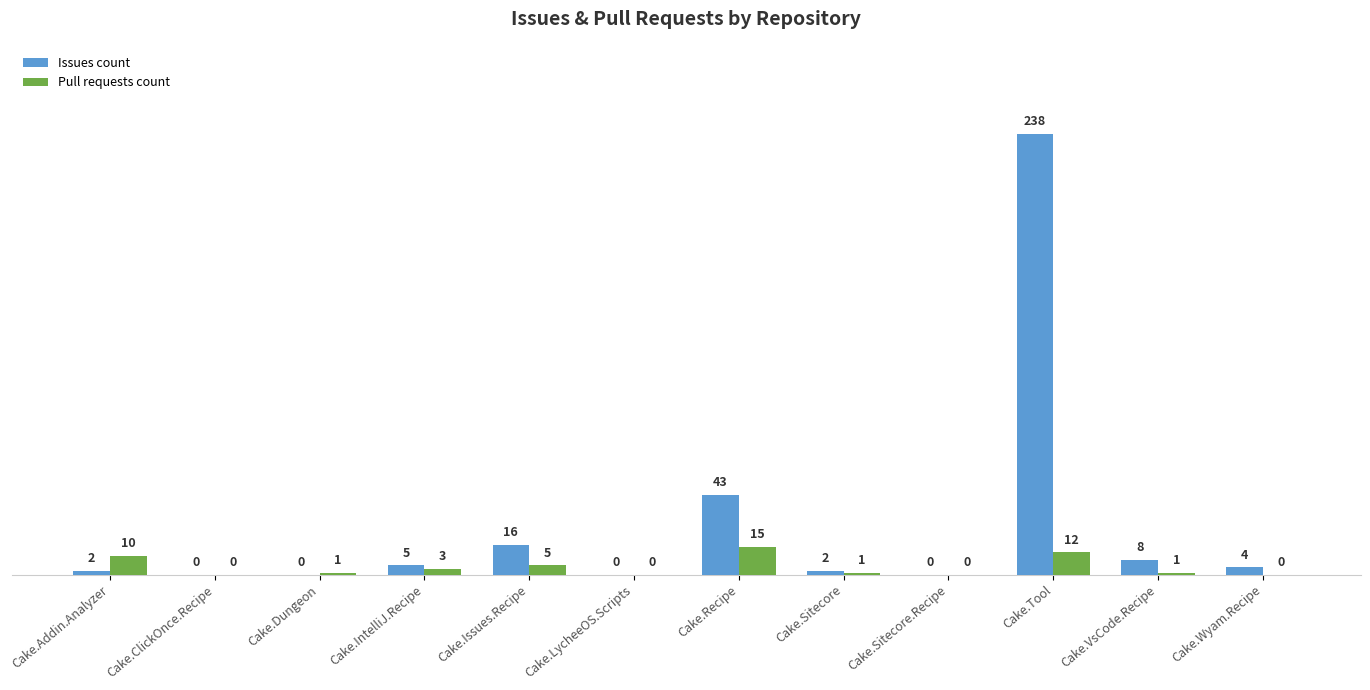

Is the value of Issues count at Cake.Issues.Recipe greater than the value of Pull requests count at Cake.Recipe?

Yes